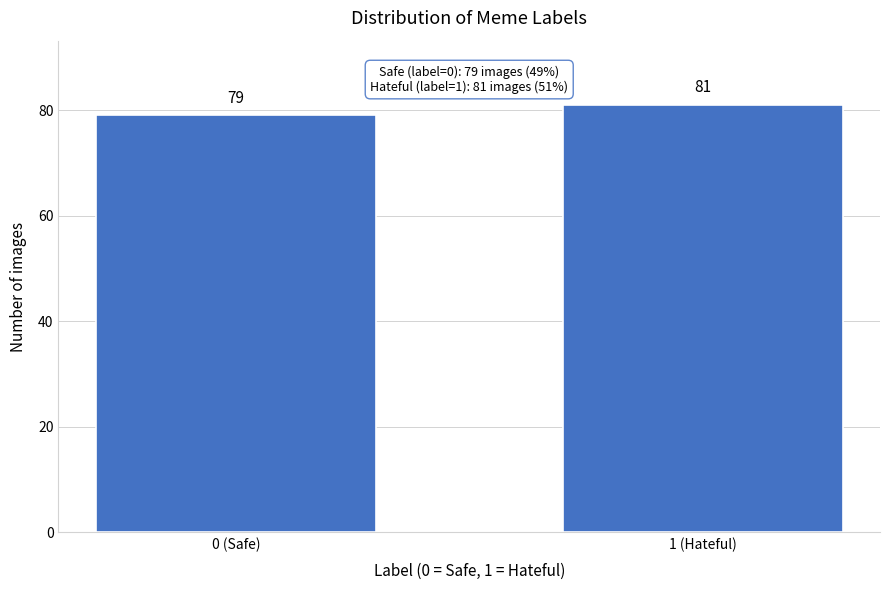

Reading left to right, transcribe all the data shown in this chart.

79	81